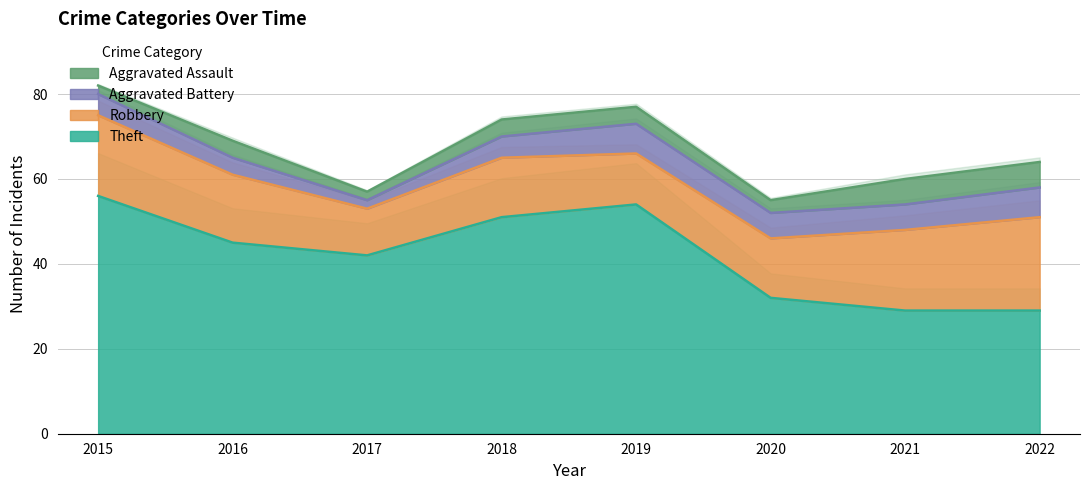

The Theft series shows 32 at 2020. True or false?

True